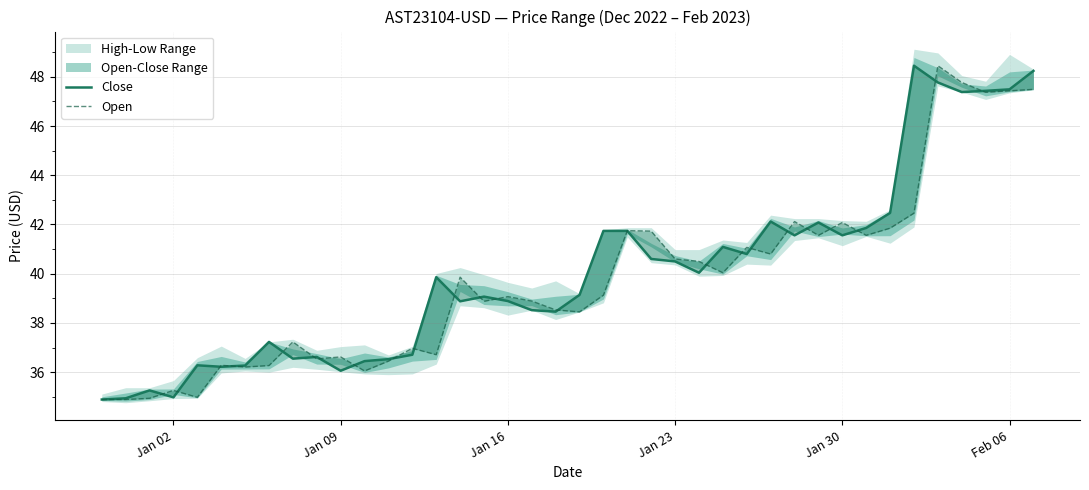

True or false: Open has more than 0 points higher than both neighbors.

True